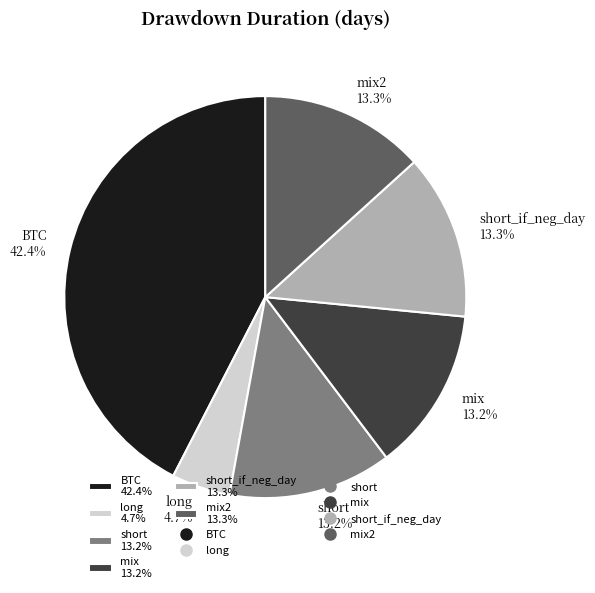

Approximately how many times larger is the value at long 4.7% compared to short 13.2%?

0.4